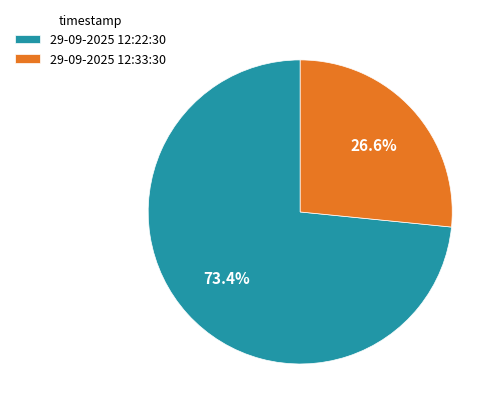

Which category has the smallest portion of the pie?

29-09-2025 12:33:30